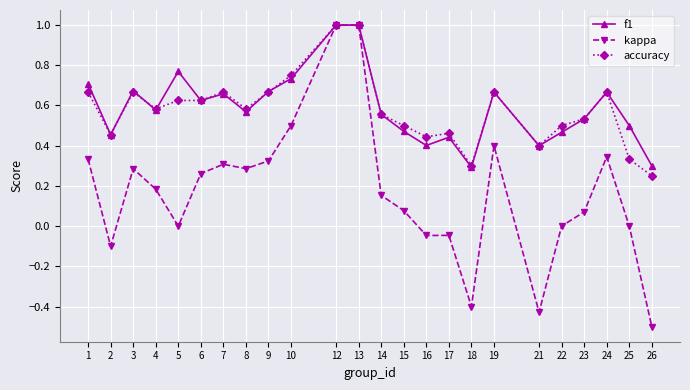

Which series has the largest range (max minus min)?

kappa